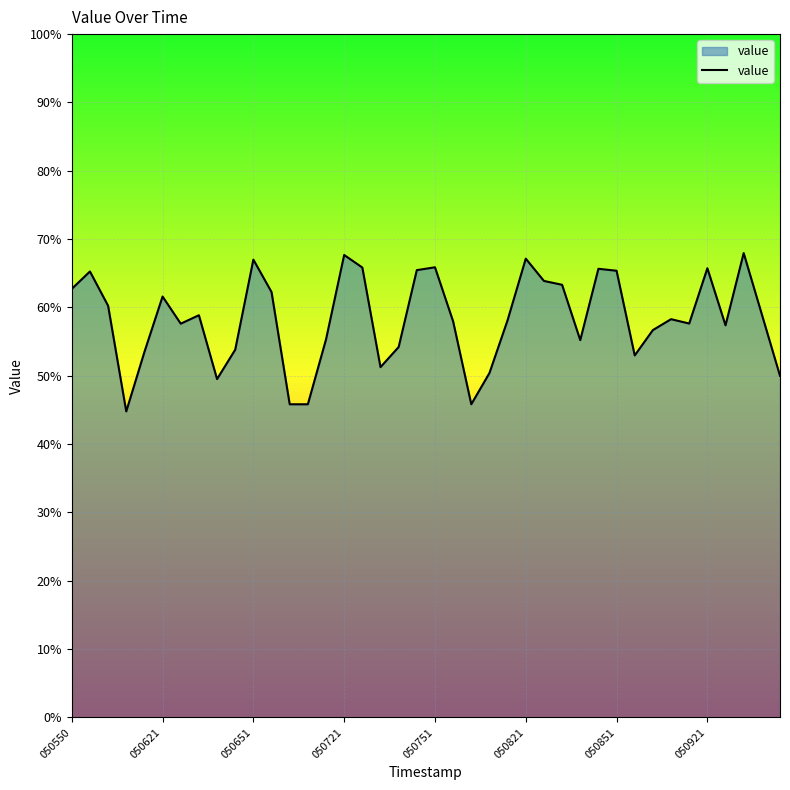

How many values are between 0 and 1?

40